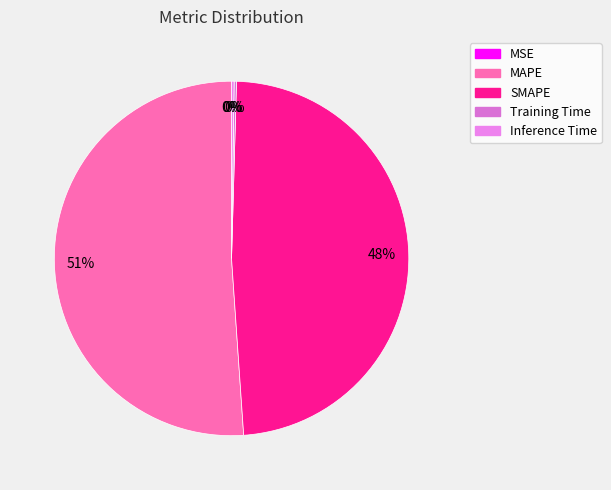

True or false: Training Time accounts for 1% of the total.

False